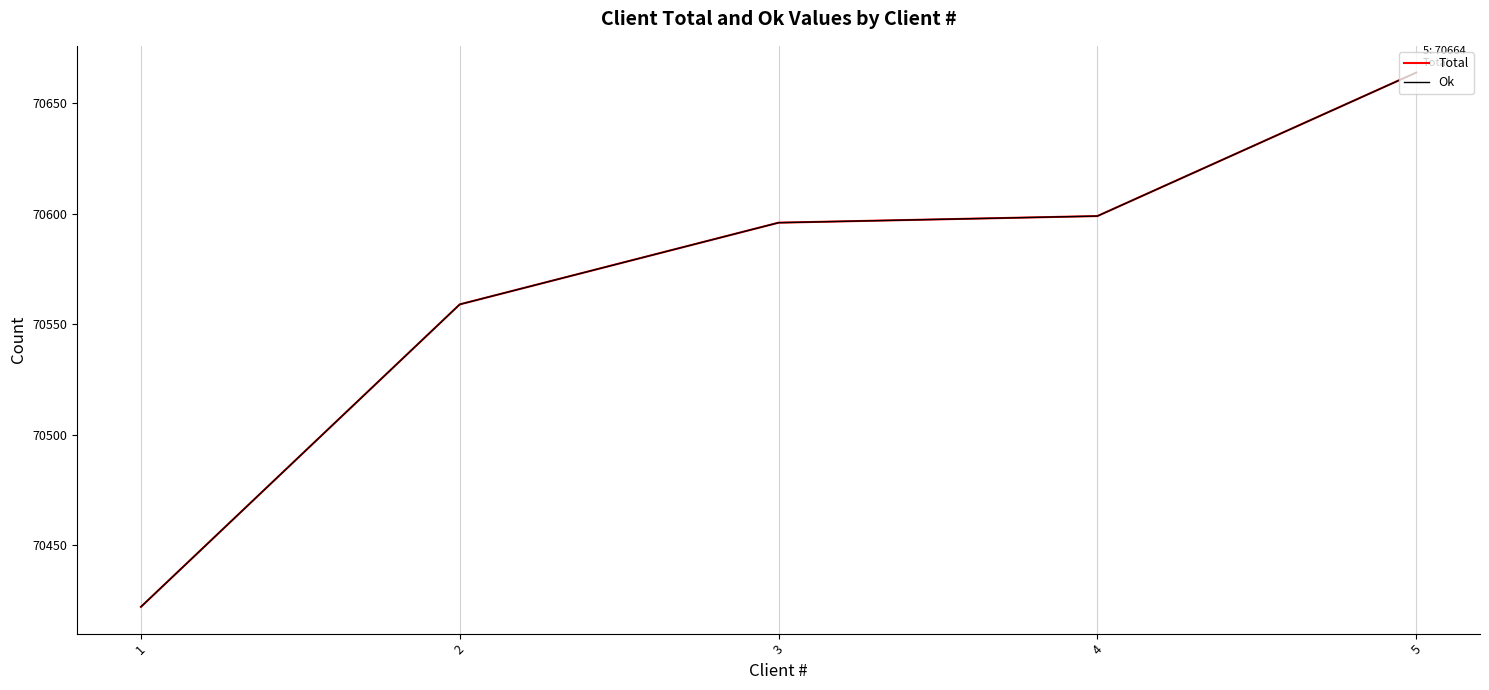

What is the highest value of the Ok series?

70664